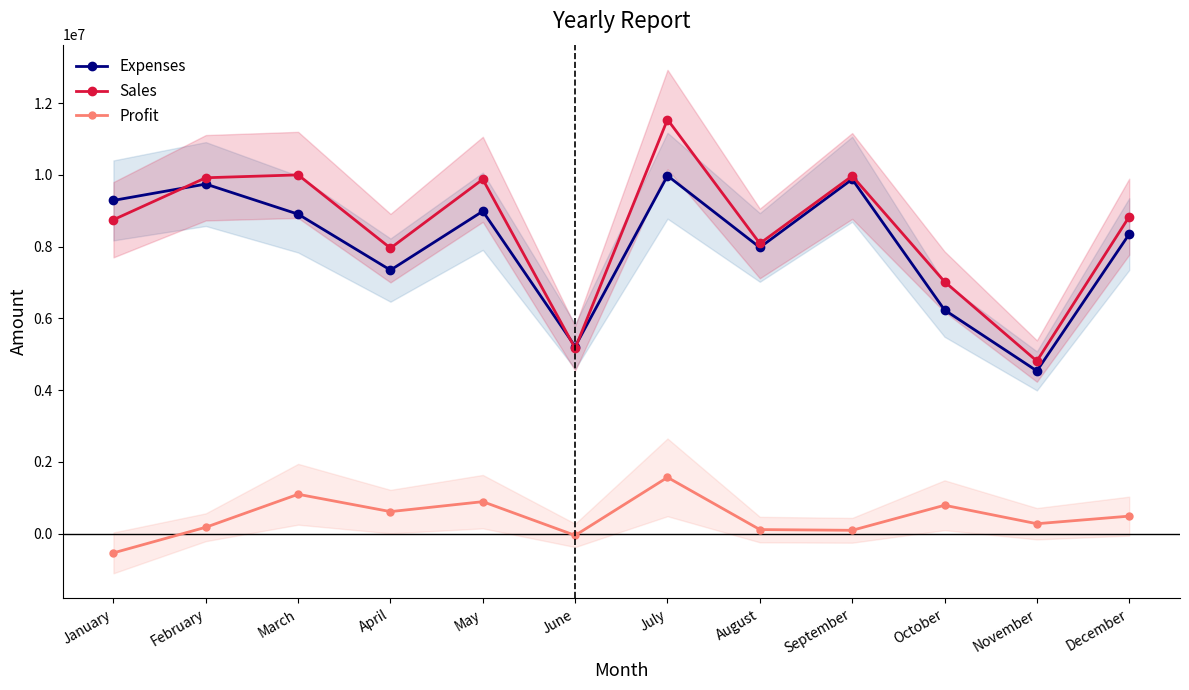

What is the approximate value of Expenses at January?

9288500